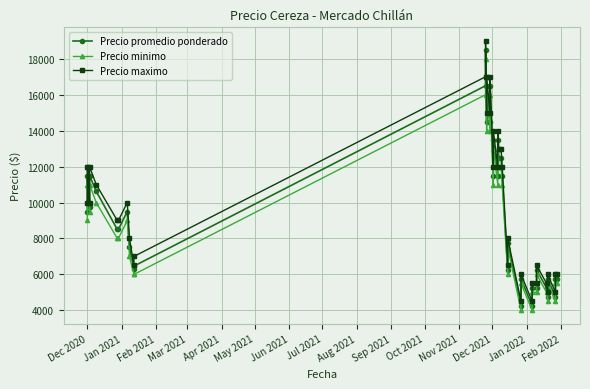

How many data points in Precio maximo are above 10000?

17